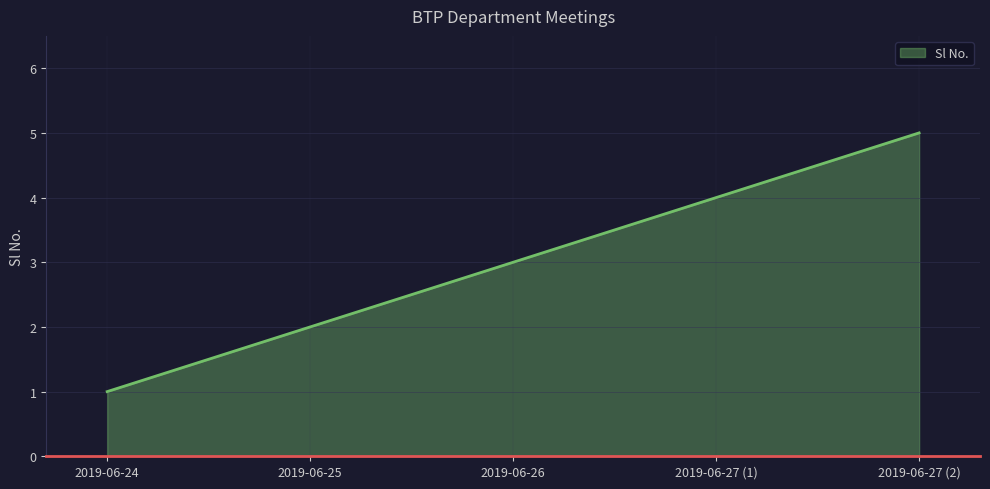

What position from the right is 2019-06-27 (2)?

1